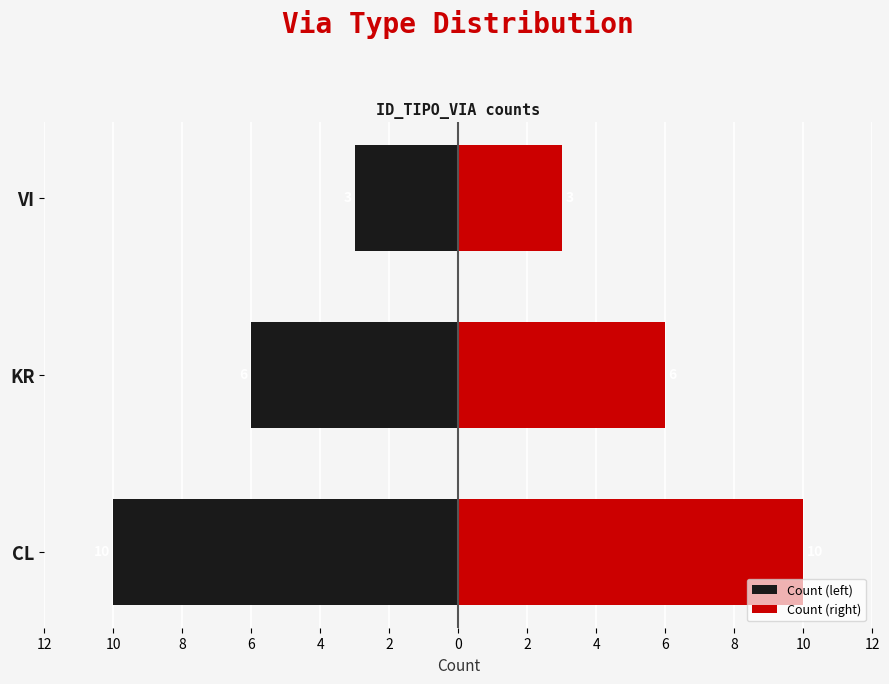

How many Count (left) values are between -10 and -3?

3